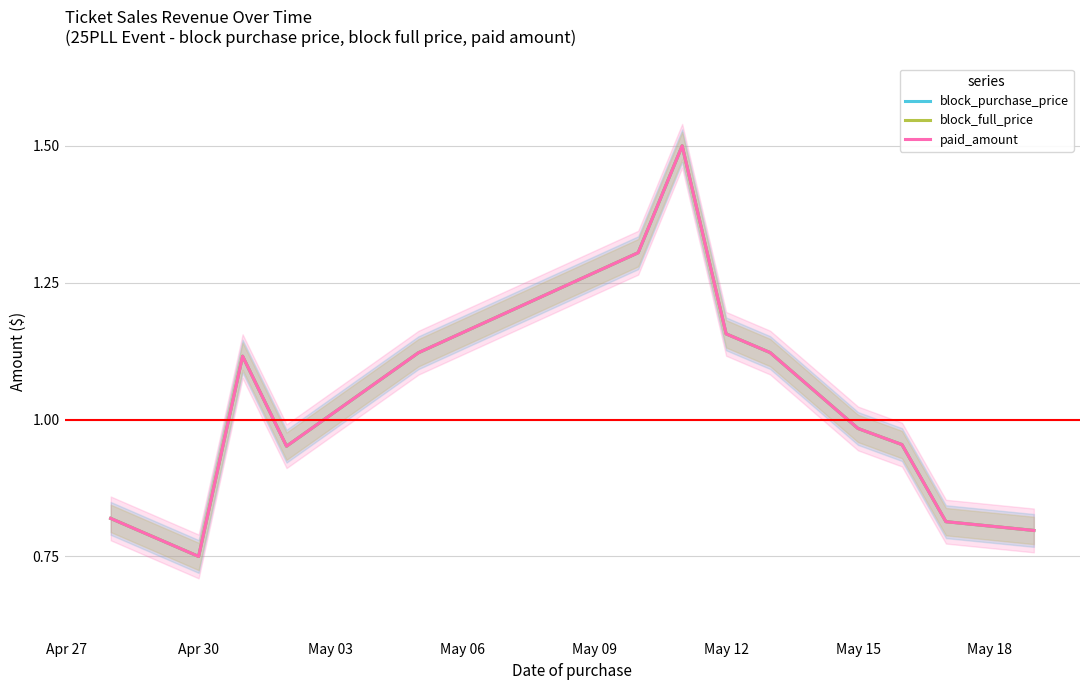

True or false: block_full_price and paid_amount cross at least once.

False